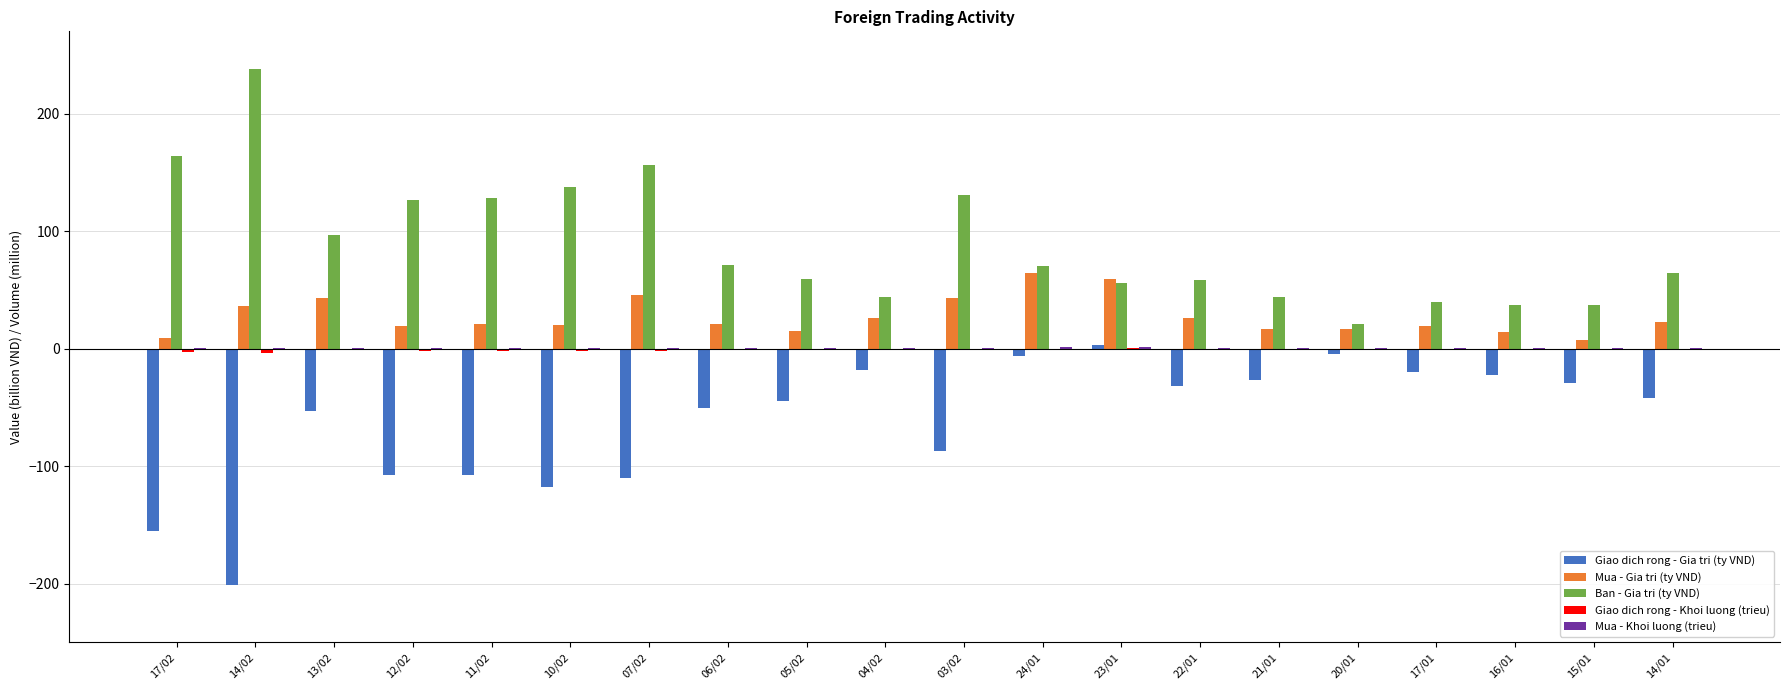

Is the value of Ban - Gia tri (ty VND) at 14/01 greater than the value of Giao dich rong - Gia tri (ty VND) at 23/01?

Yes